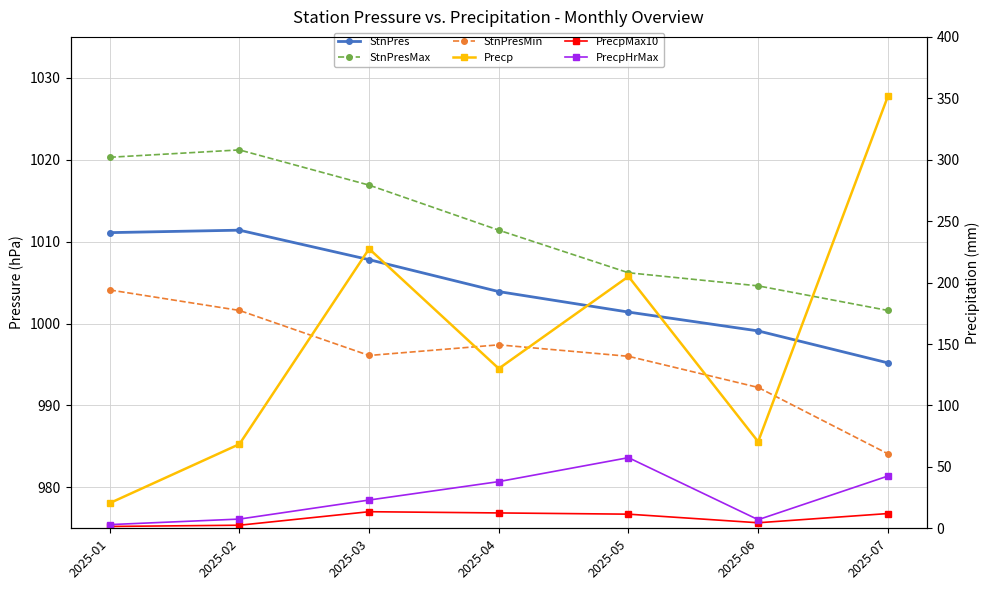

At how many categories does at least one series exceed 398?

7